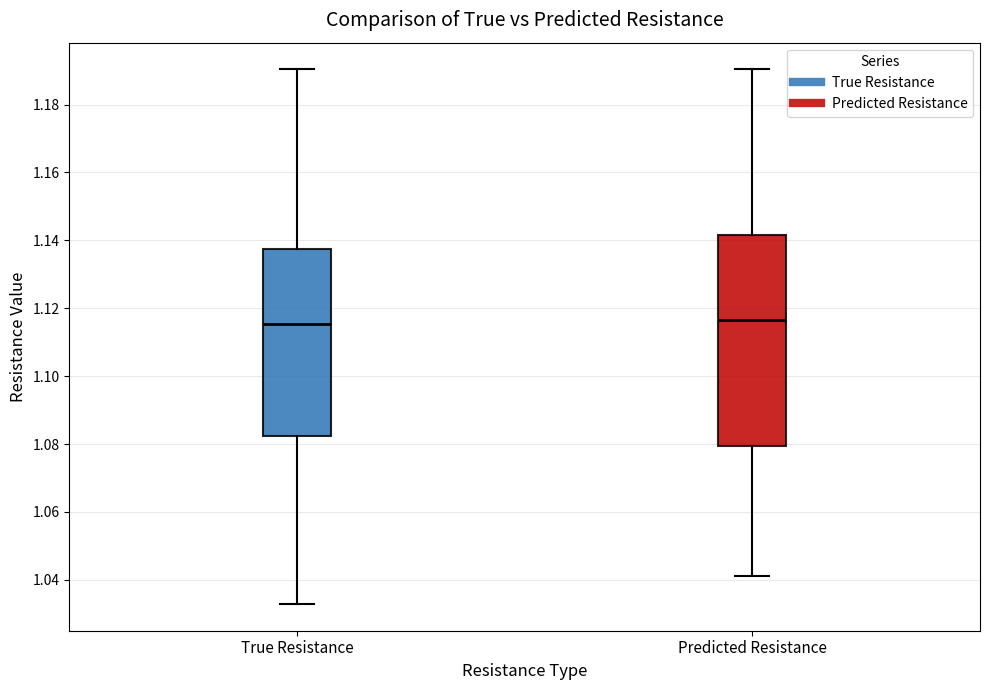

Reading left to right, read every box against the y-axis: the position of its median line, the range the box covers, and the ends of its whiskers. The values are not printed on the chart, so give them approximately, as read against the axis.

True Resistance: median 1.116, box 1.082 to 1.138, whiskers 1.032 to 1.190
Predicted Resistance: median 1.116, box 1.080 to 1.142, whiskers 1.042 to 1.190